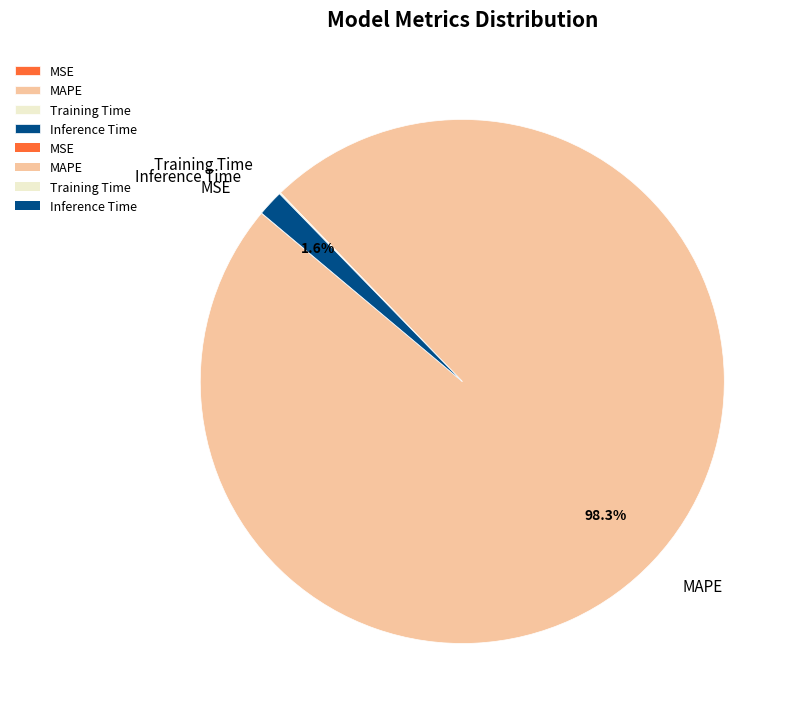

What percentage is NOT represented by Inference Time?

98.4%